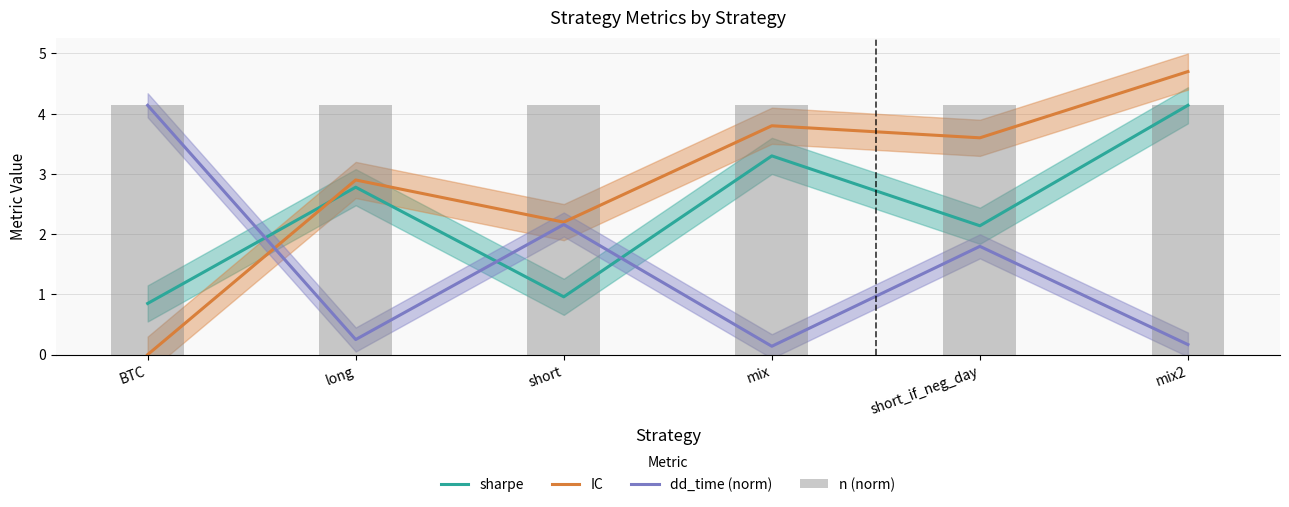

At mix, list the series in order from largest to smallest.

n (norm), IC, sharpe, dd_time (norm)